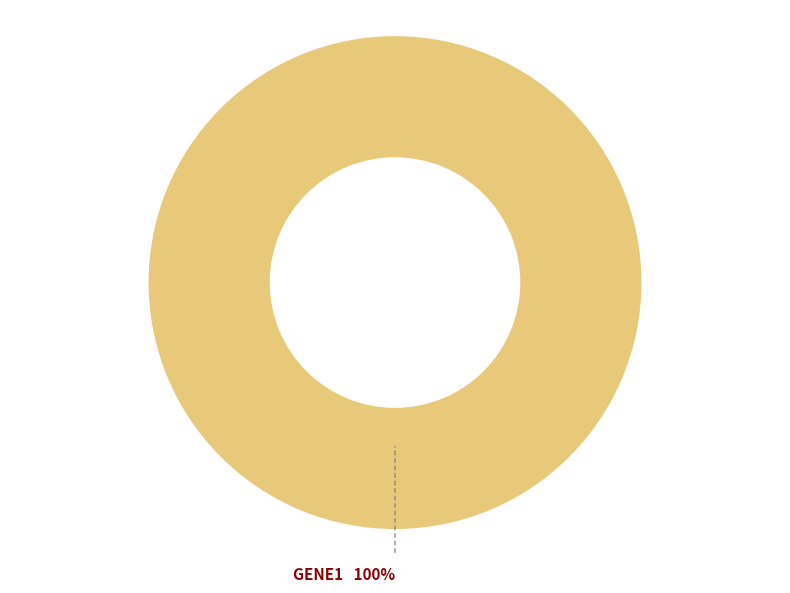

How many slices are in this pie chart?

1